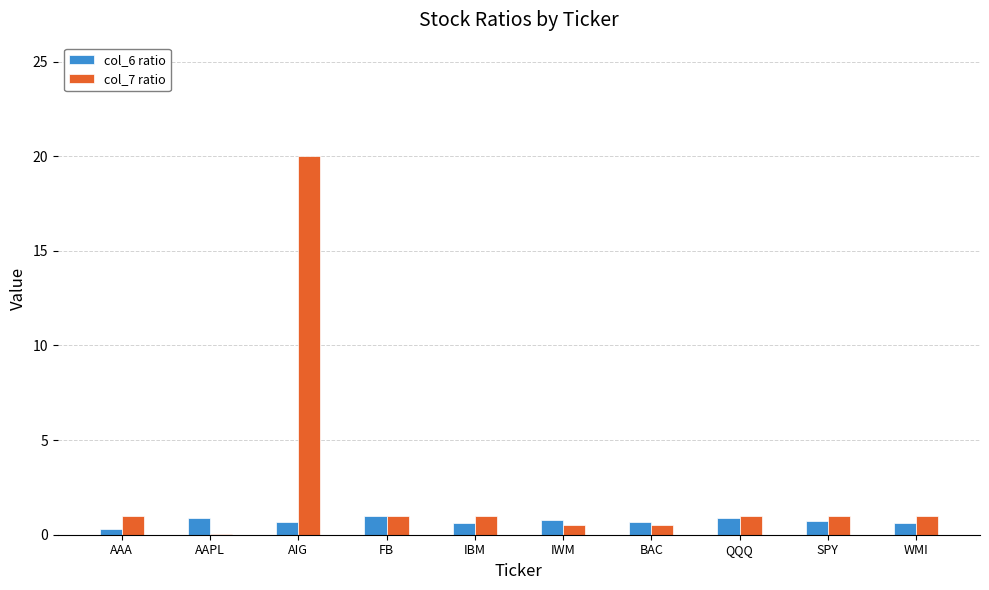

Which series has the largest total across all categories?

col_7 ratio